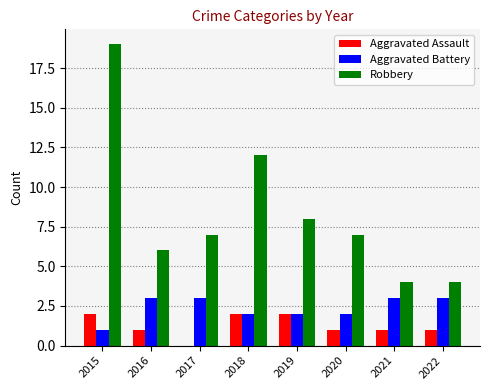

Which series has the largest total across all categories?

Robbery